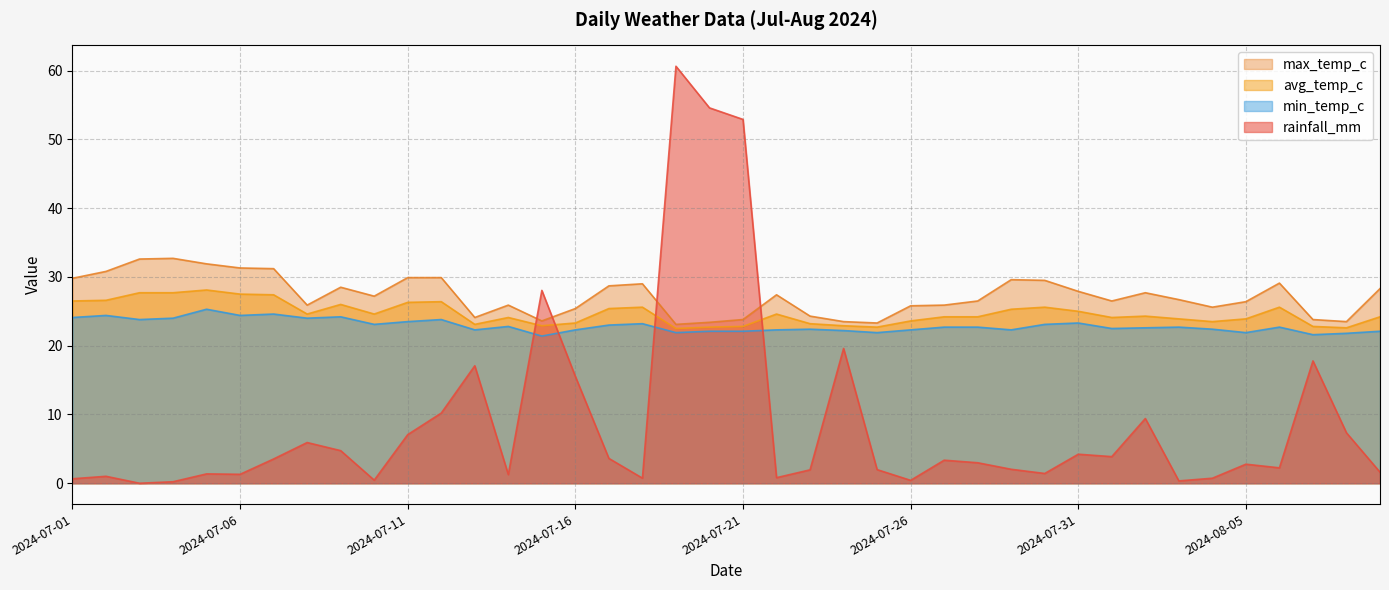

How many lines are shown in the chart?

4